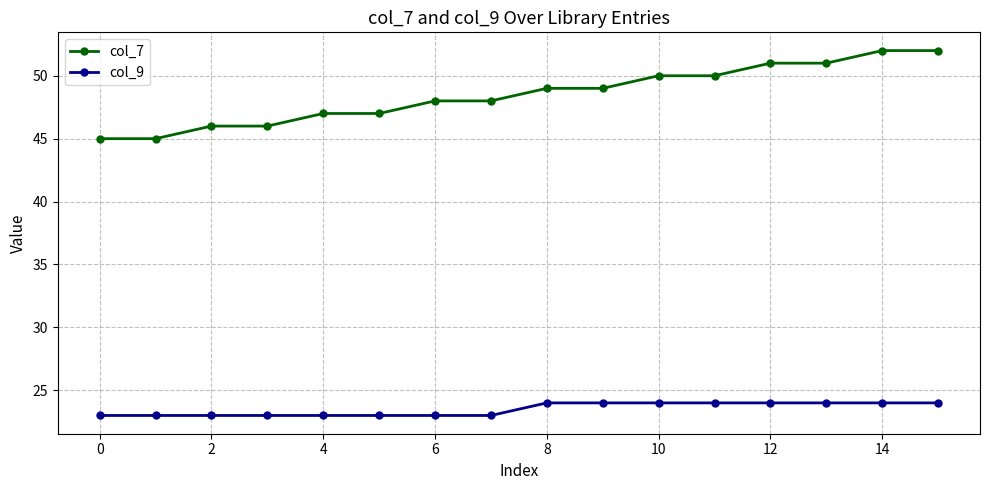

True or false: col_9 and col_7 intersect in this chart.

False